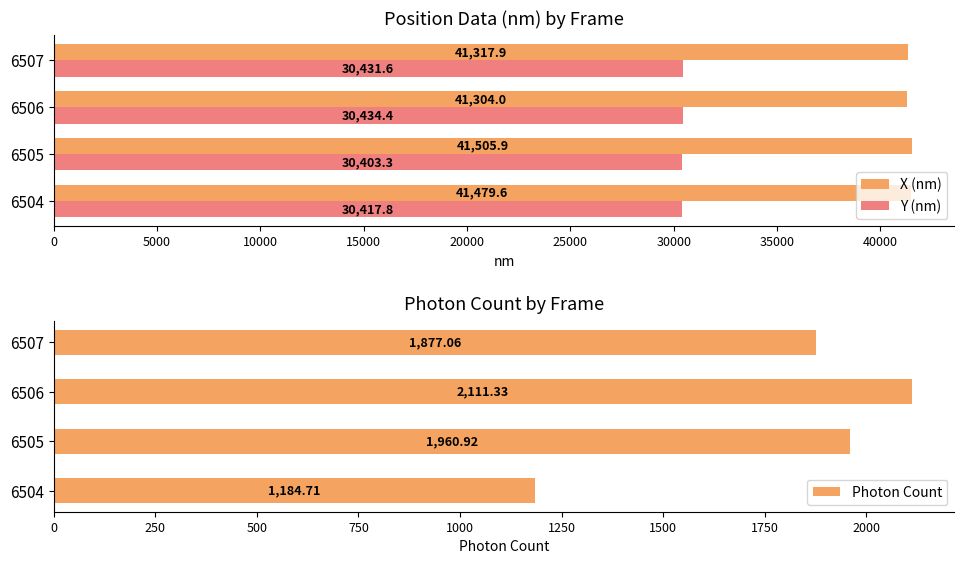

The Photon Count series shows 1877.1 at 6507. True or false?

True